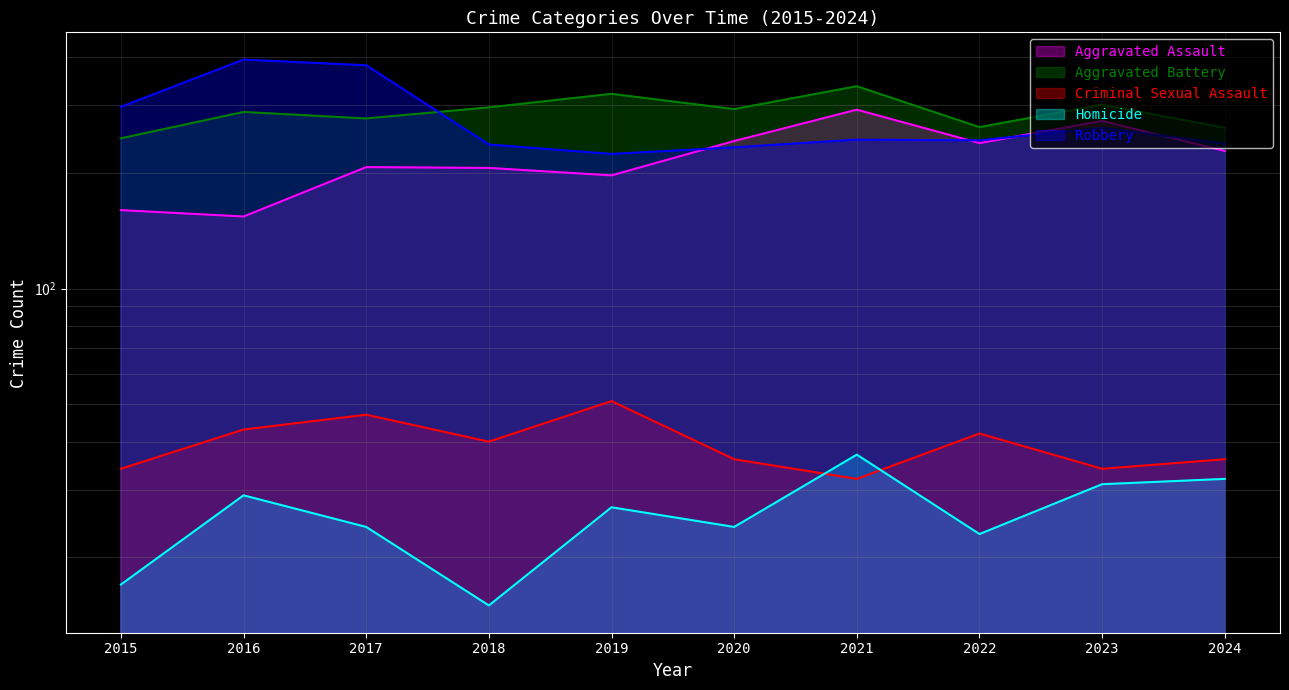

What is the difference between the maximum and minimum values in the Criminal Sexual Assault series?

19